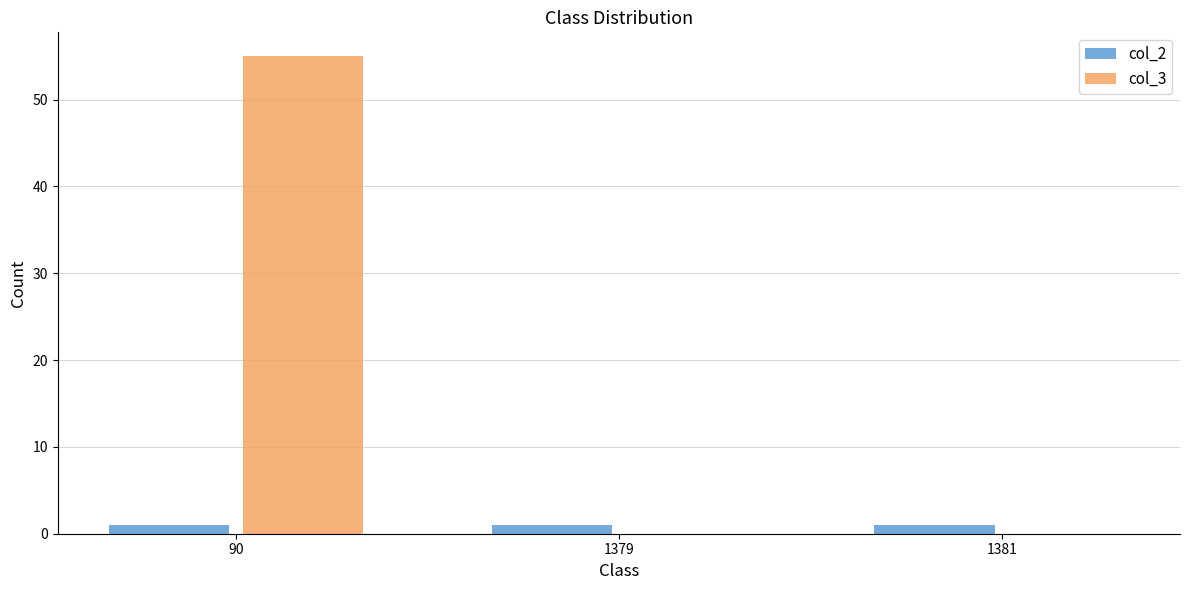

What is the difference between the col_3 values at 90 and 1379?

55